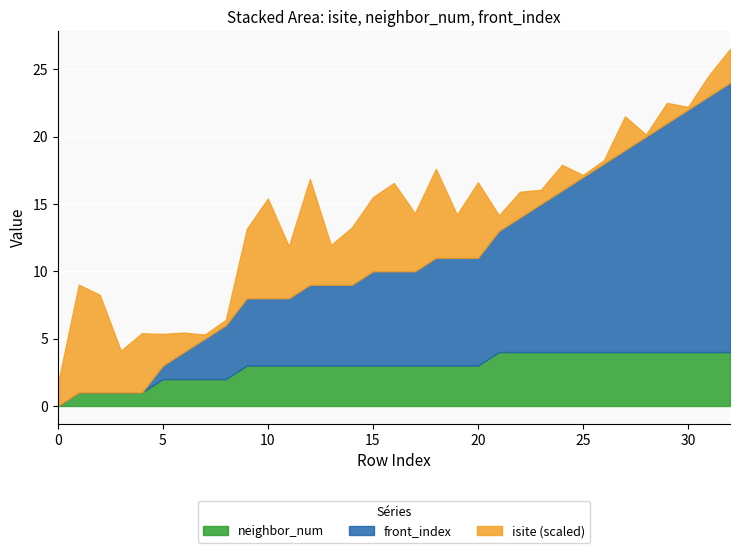

How many lines are shown in the chart?

3